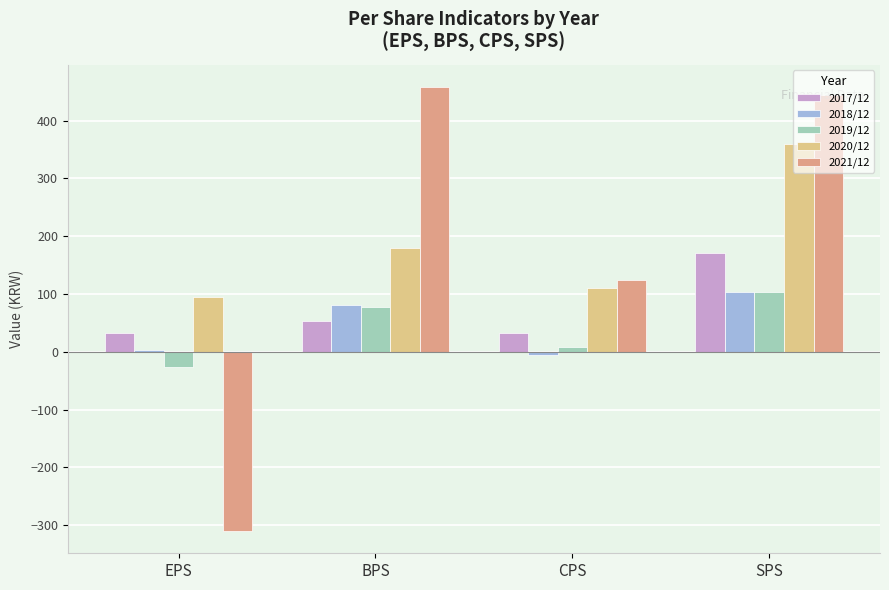

What is the maximum value shown in the chart?

458